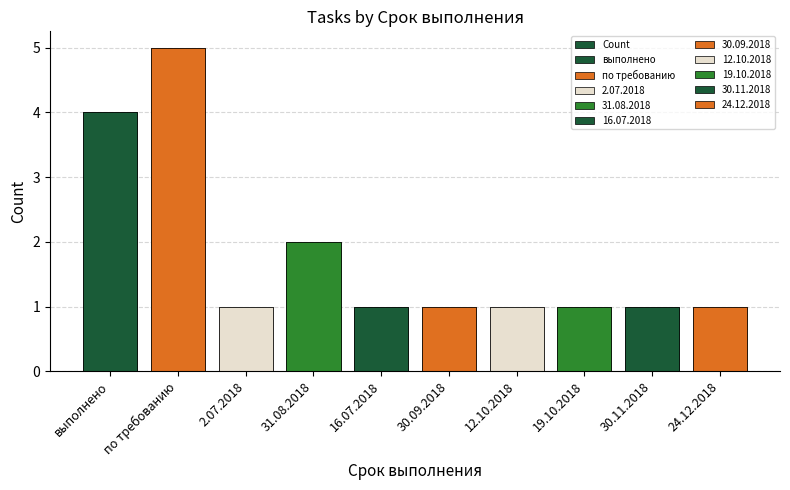

Which label corresponds to the smallest value in the chart?

2.07.2018